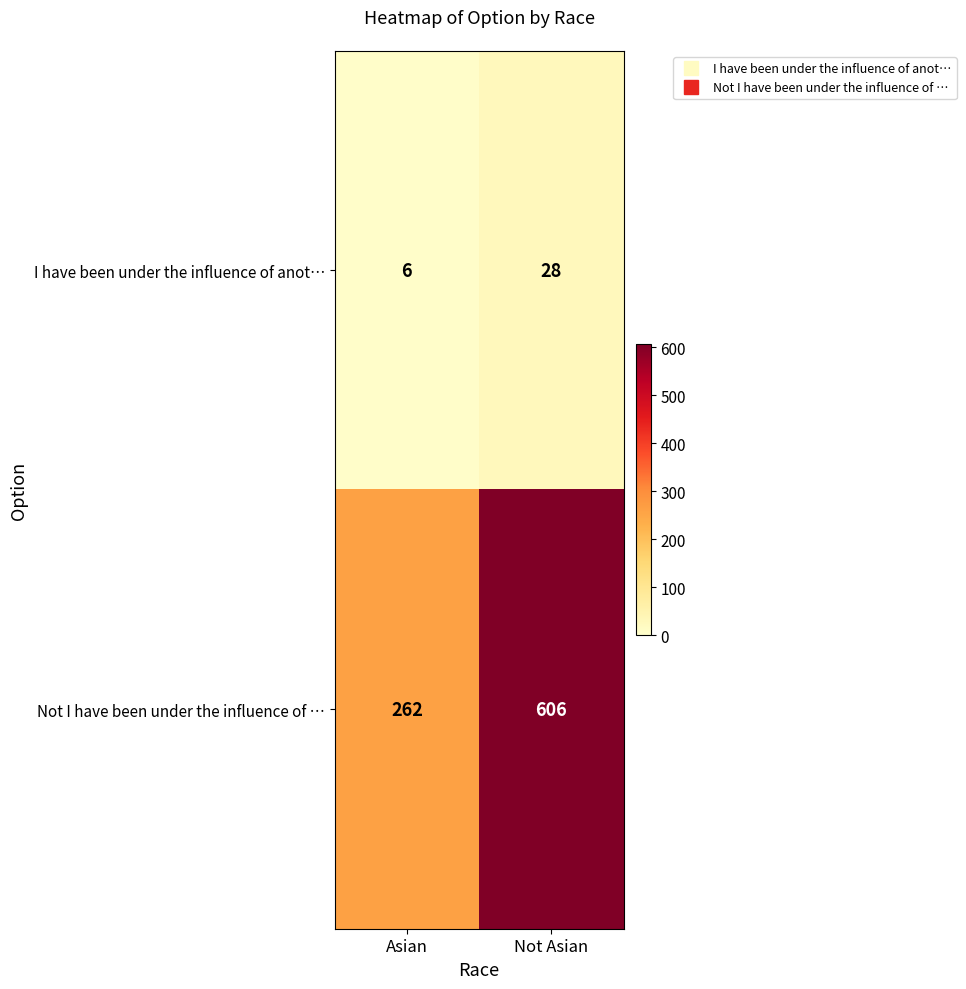

Reading right to left, what are all the values shown in this chart?

I have been under the influence of anot…: 28	6
Not I have been under the influence of …: 606	262